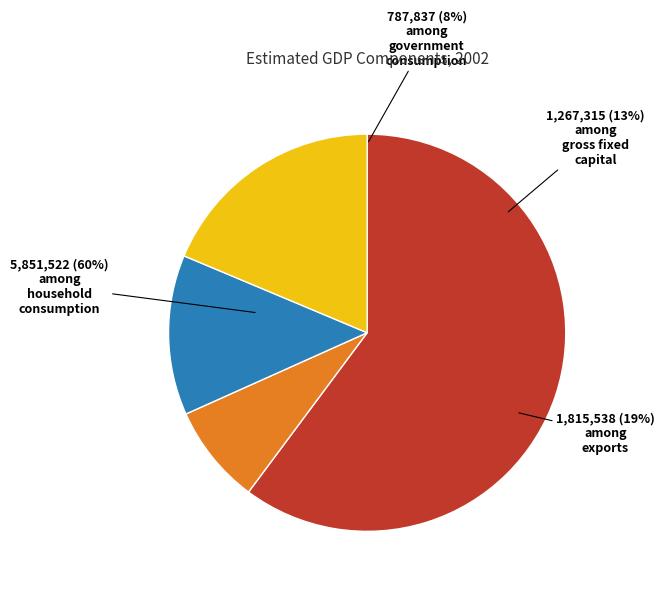

What portion of the pie excludes Exports of Goods and services?

81.3%